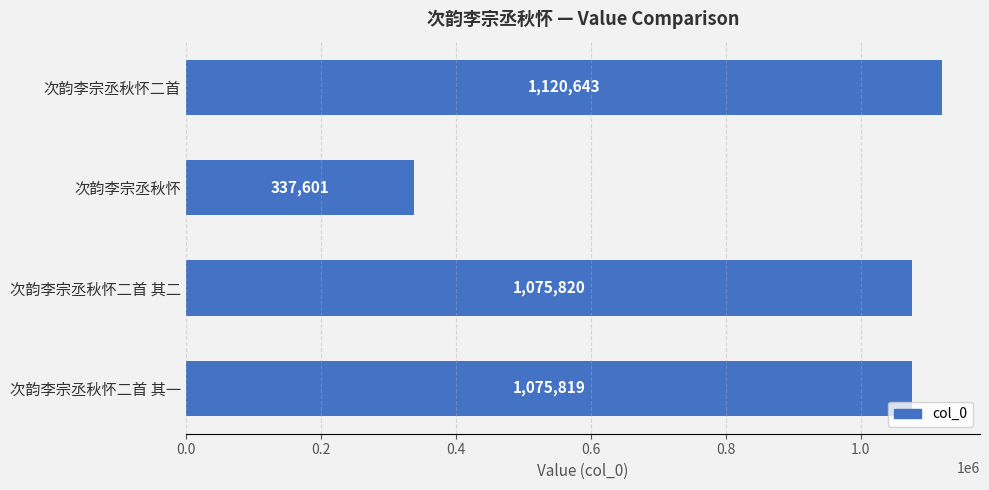

What is the greatest value displayed?

1120643